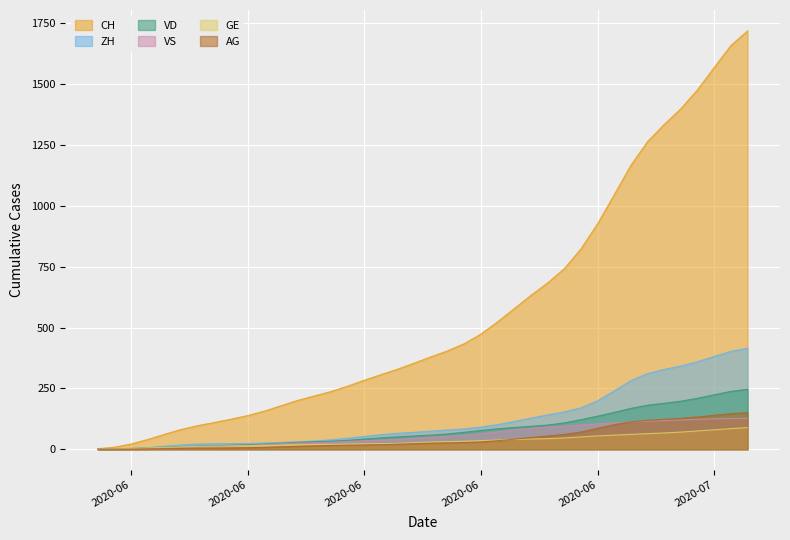

Which series ends up on top after the final intersection of GE and VS?

VS